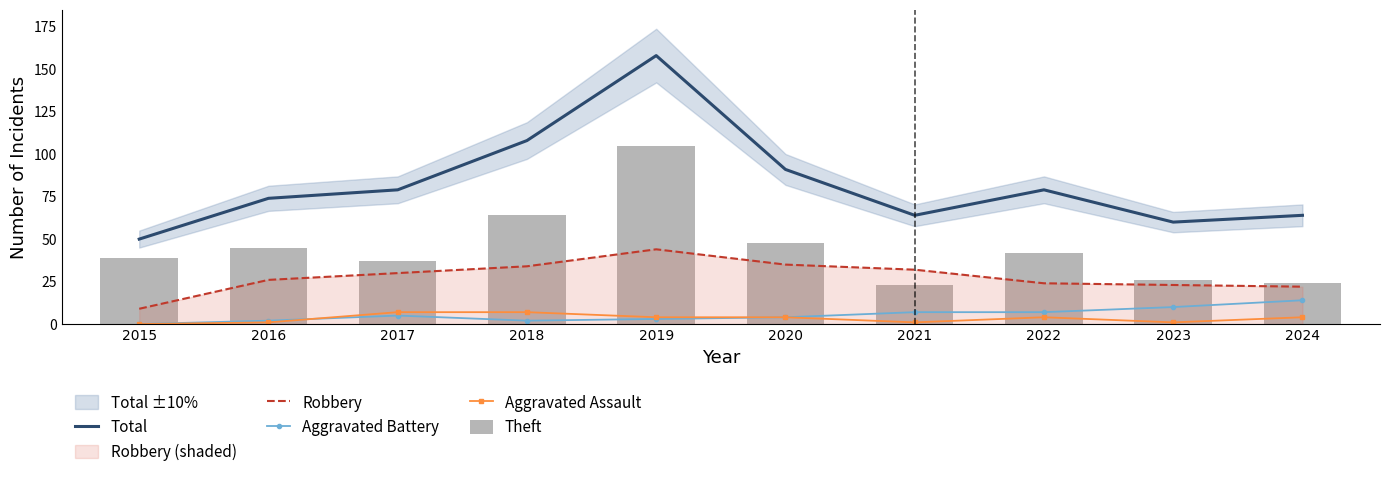

At which category does the chart reach its peak across all series?

2019